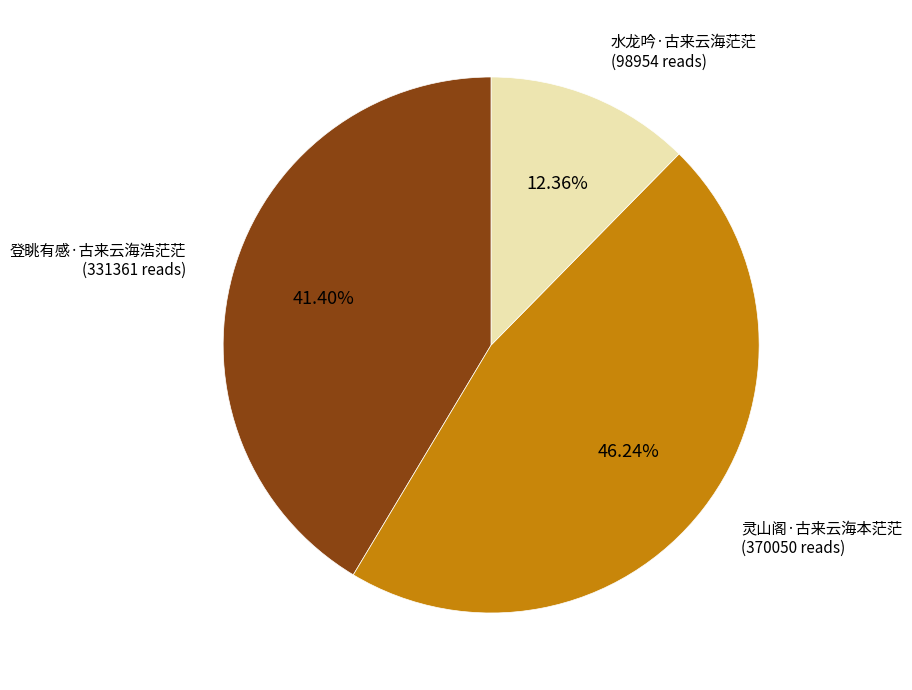

Count the number of slices in the pie.

3